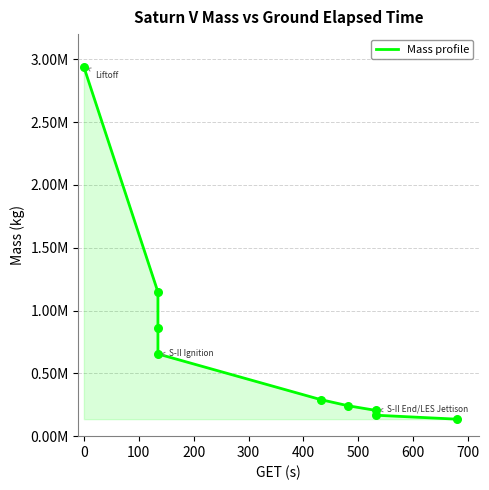

Which has a higher value, 600 or 700?

600